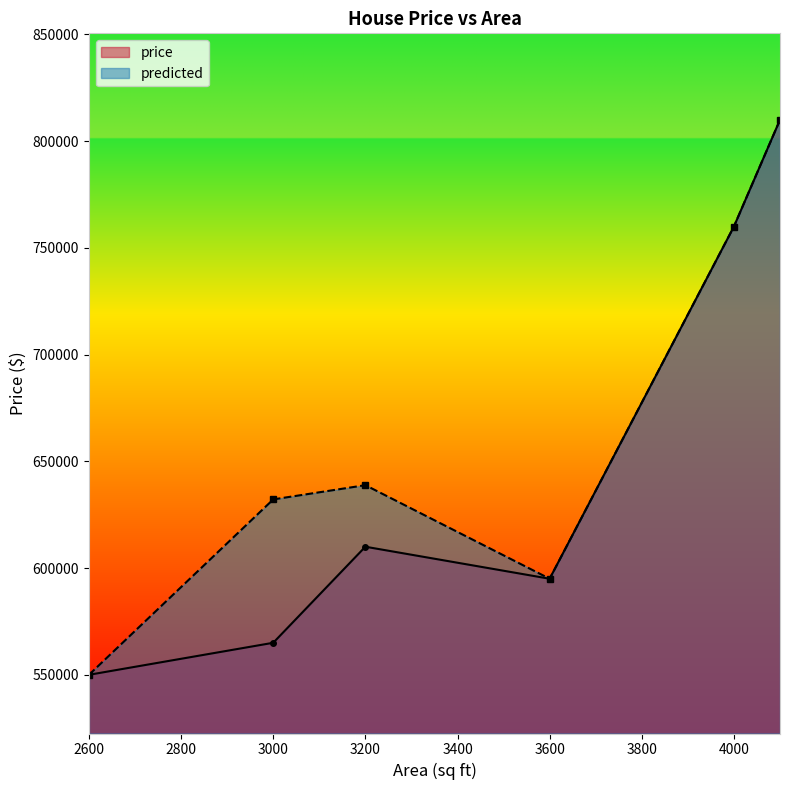

True or false: price and predicted cross at least once.

True